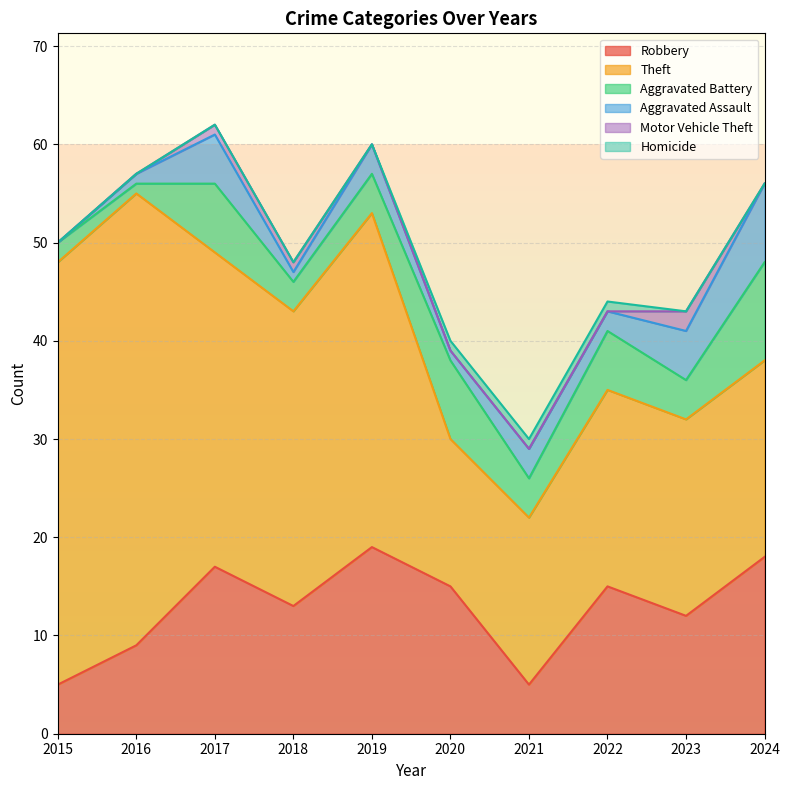

True or false: Aggravated Assault has more than 2 points higher than both neighbors.

True